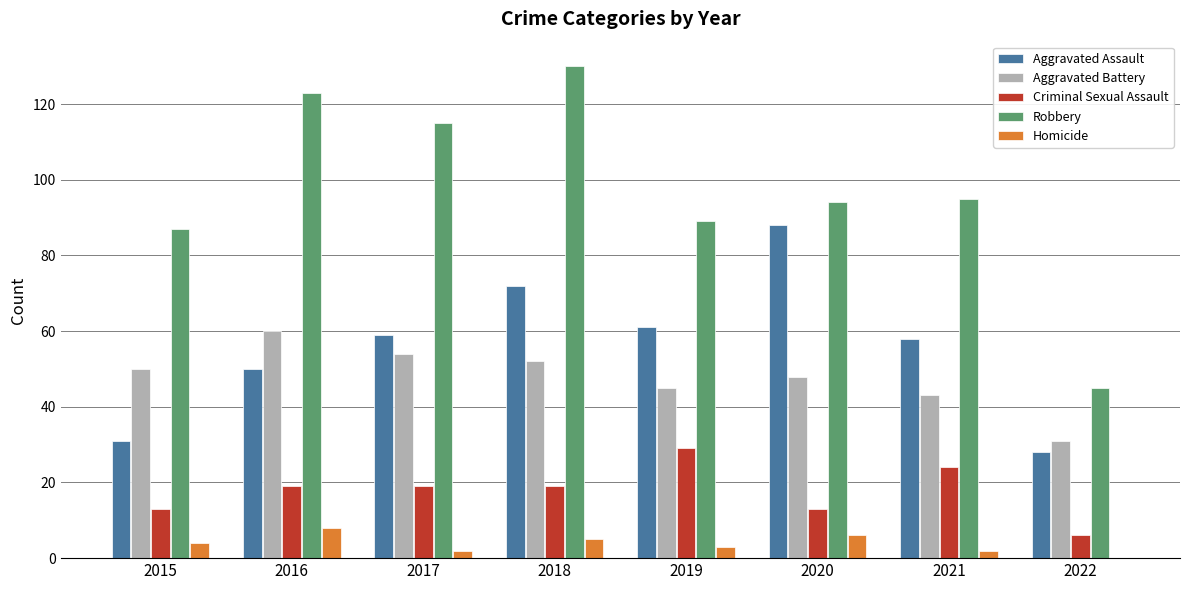

The Aggravated Assault series shows 88 at 2020. True or false?

True